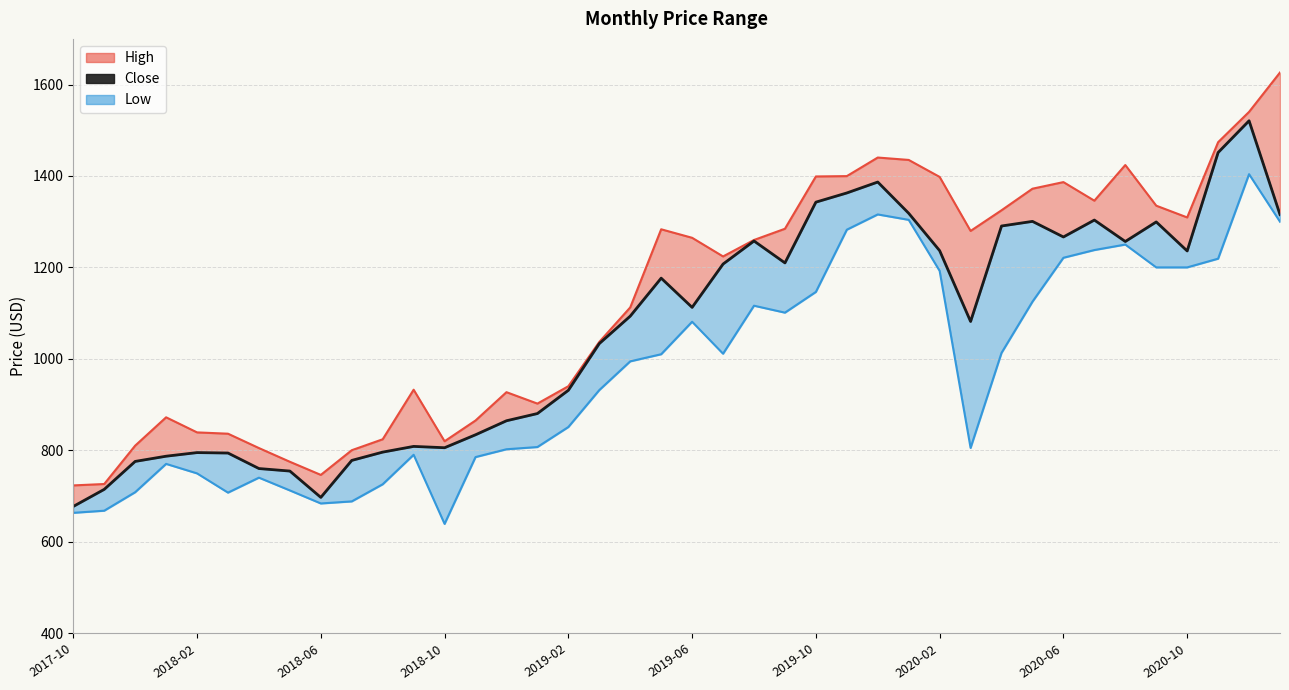

The chart shows a value of 826.8 at 2020-10. True or false?

False